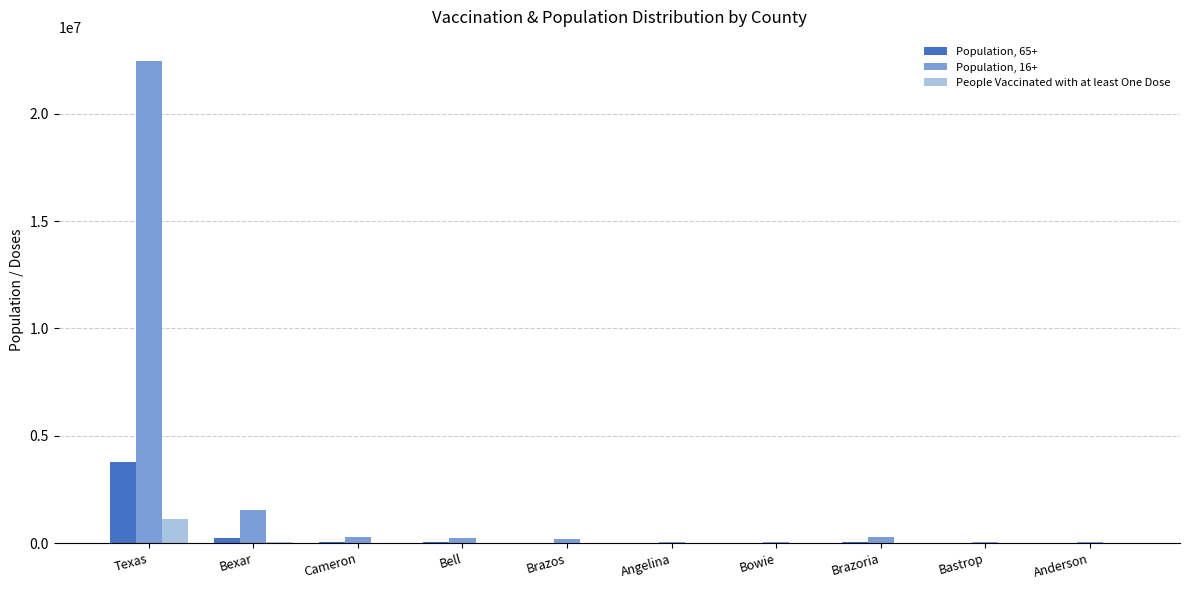

At which category is the sum across all series the highest?

Texas